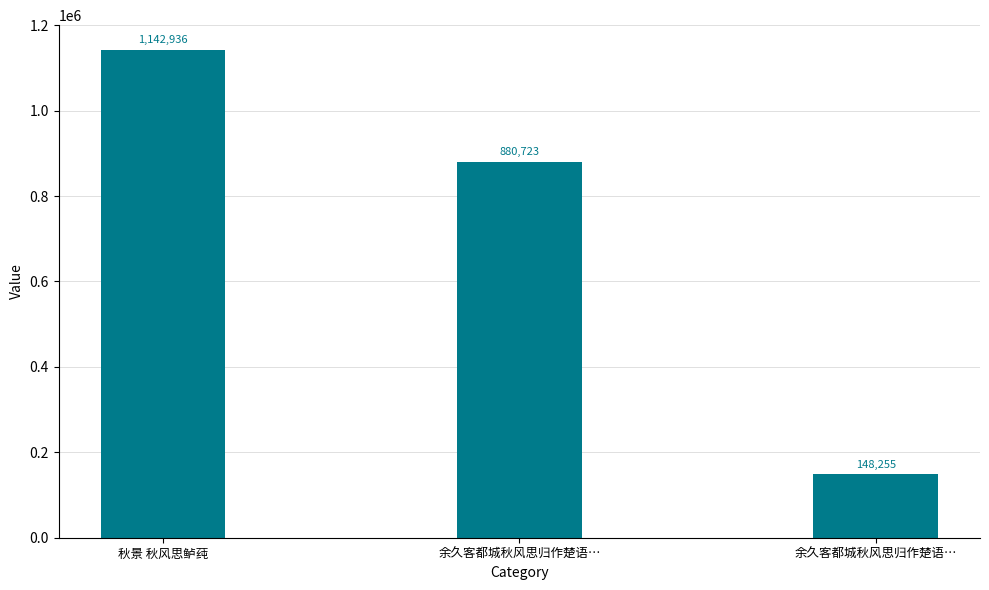

Rank the categories by value from highest to lowest.

秋景 秋风思鲈莼, 余久客都城秋风思归作楚语…, 余久客都城秋风思归作楚语…